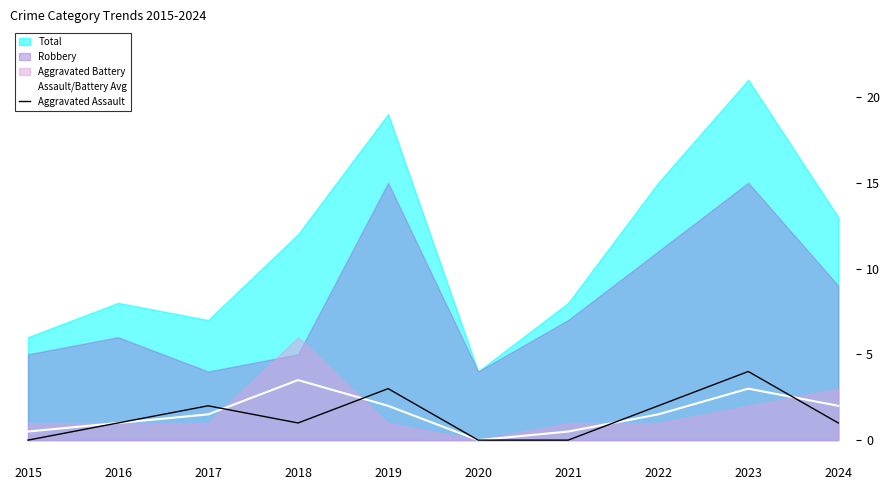

Where does the Aggravated Assault series first go above 1?

2017